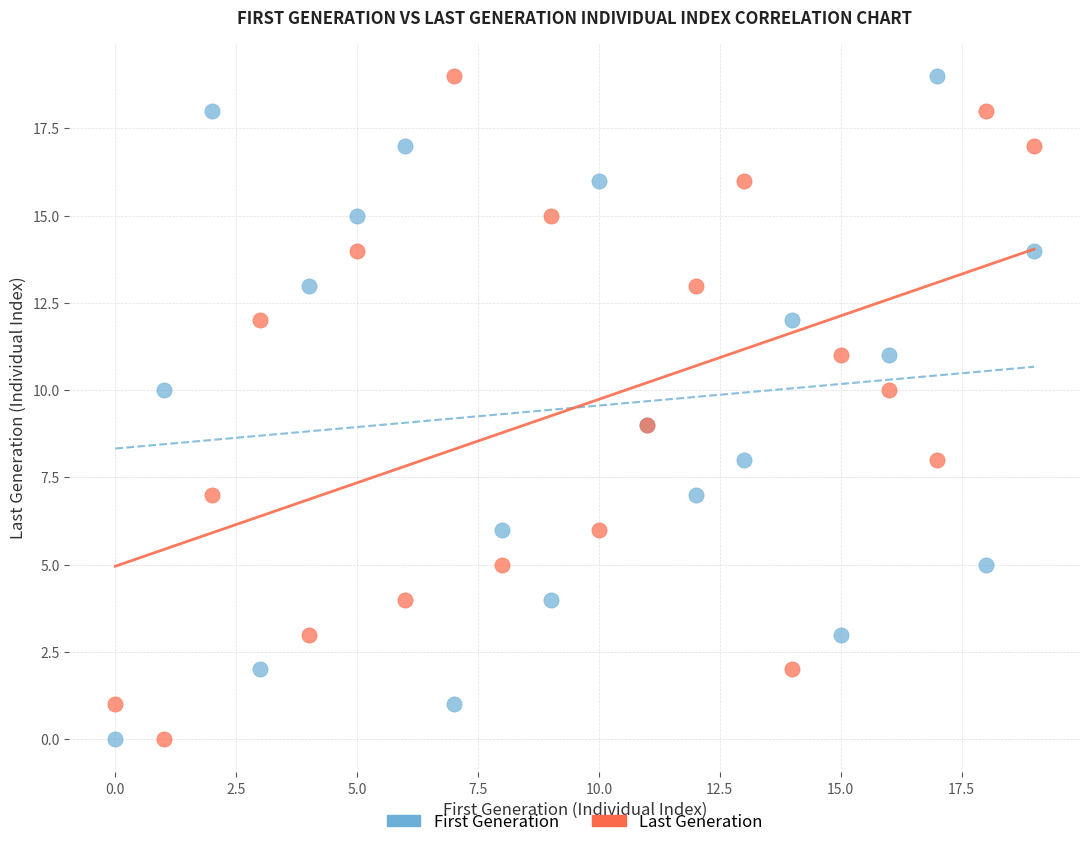

What are all the series names shown in the legend?

First Generation, Last Generation